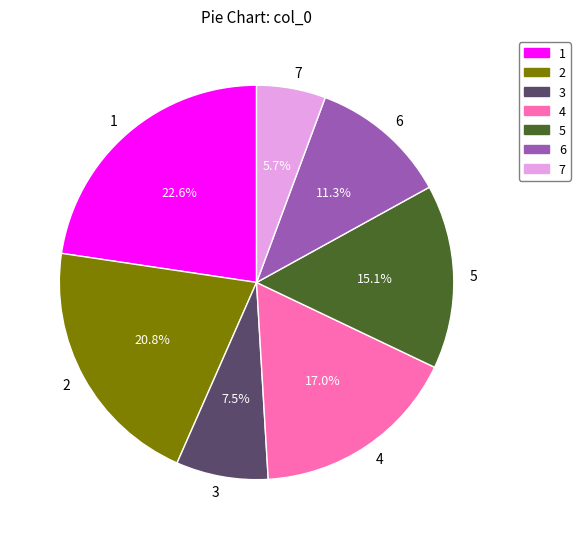

Which category has the smallest portion of the pie?

7